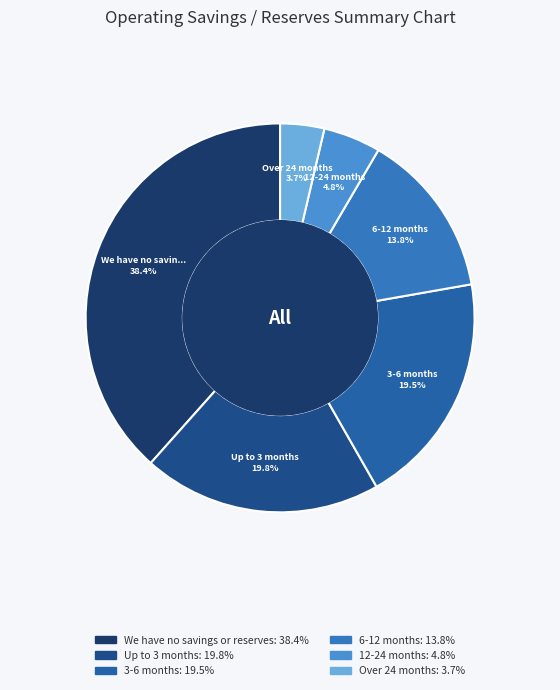

Count the number of slices in the pie.

6